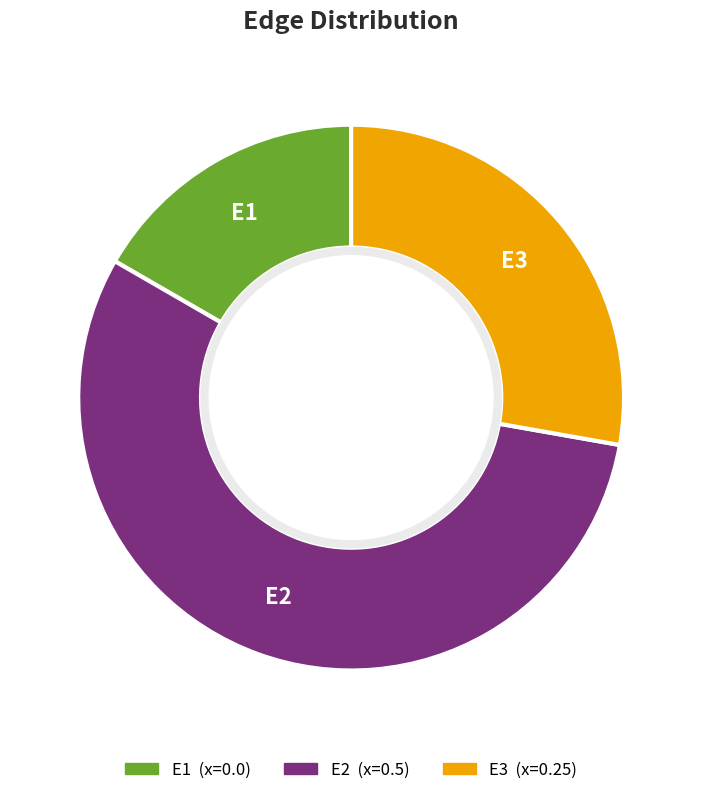

Which category has the biggest portion of the pie?

E2